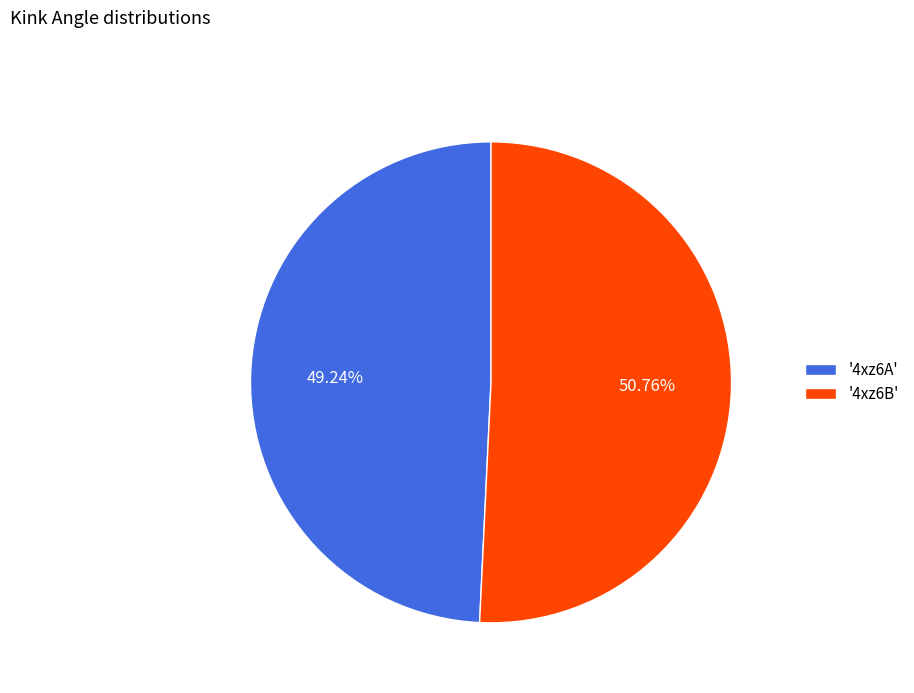

What is the ratio of the value at '4xz6B' to the value at '4xz6A'?

1.0